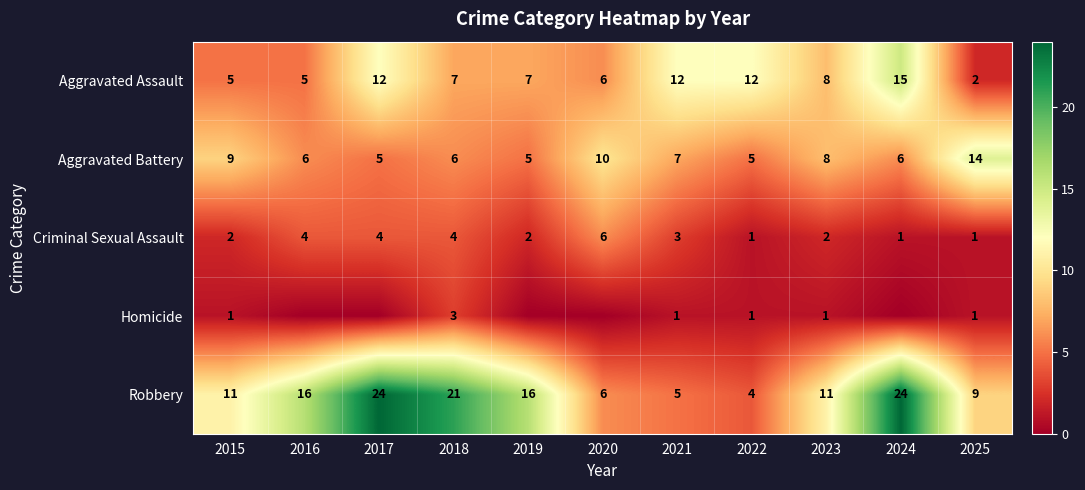

What is the difference between the maximum and minimum values in the Criminal Sexual Assault series?

5